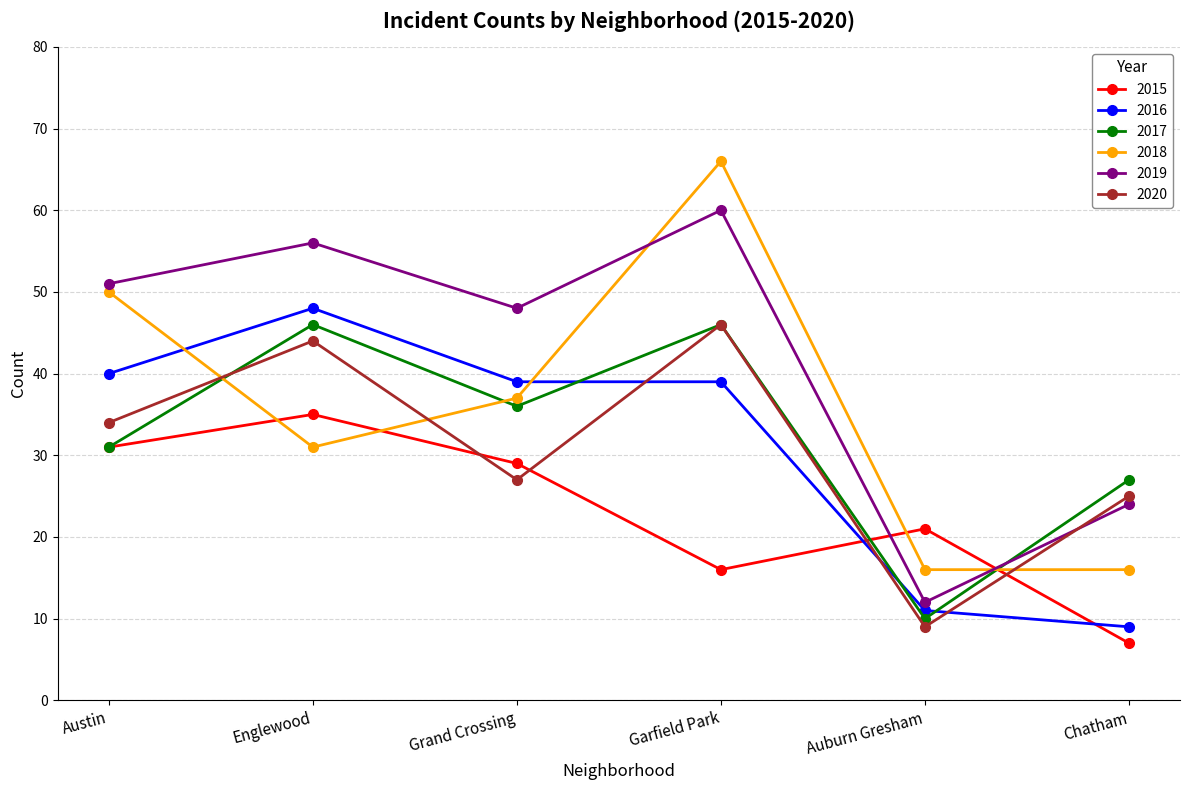

Does the chart display data point markers on the line(s)?

Yes